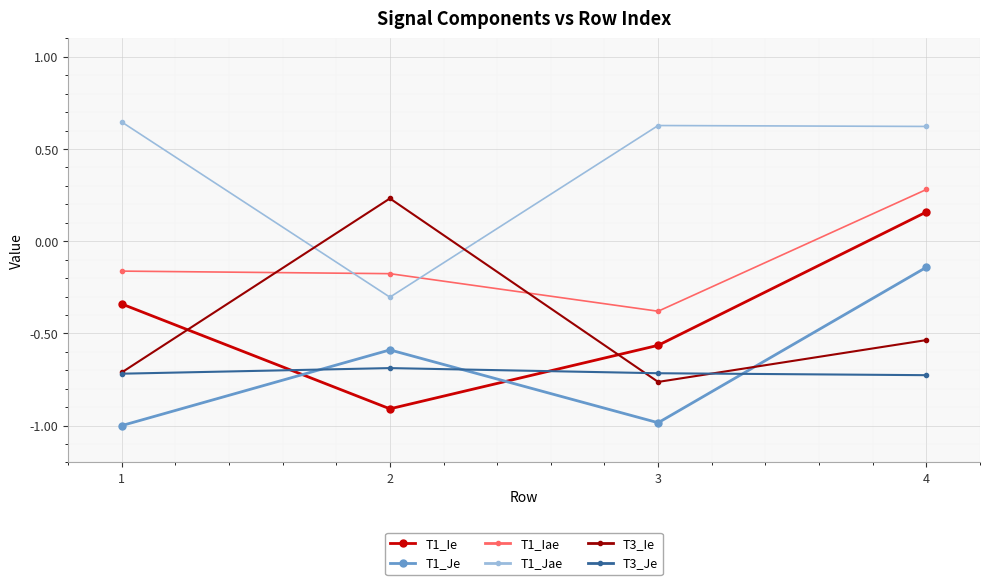

At which label is T1_Jae closest to 0?

2